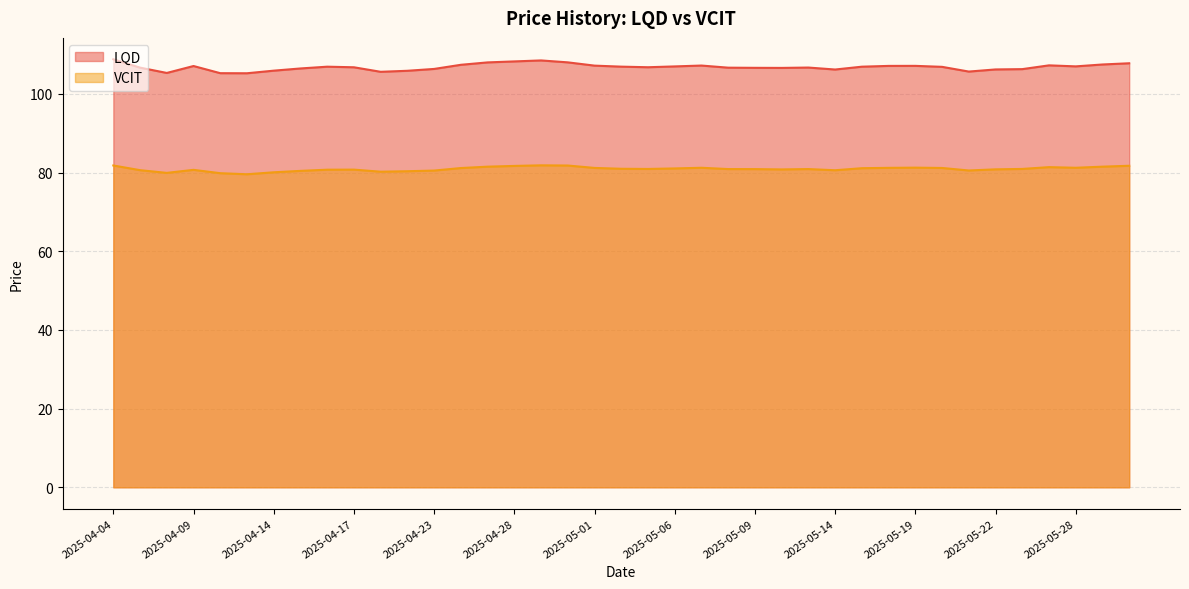

Between 2025-05-21 and 2025-04-04, which is larger?

2025-04-04